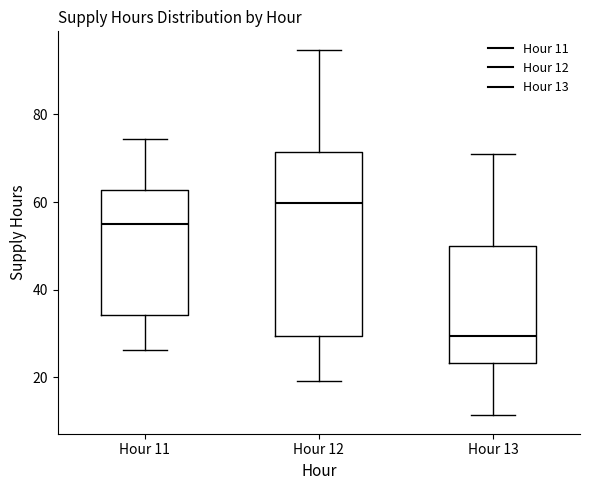

Reading left to right, transcribe this box plot: for each box, give where its median line is, the range the box spans, and where its two whiskers end, as read against the y-axis. The values are not printed on the chart, so give them approximately, as read against the axis.

Hour 11: median 56, box 34 to 62, whiskers 26 to 74
Hour 12: median 60, box 30 to 72, whiskers 20 to 94
Hour 13: median 30, box 24 to 50, whiskers 12 to 70